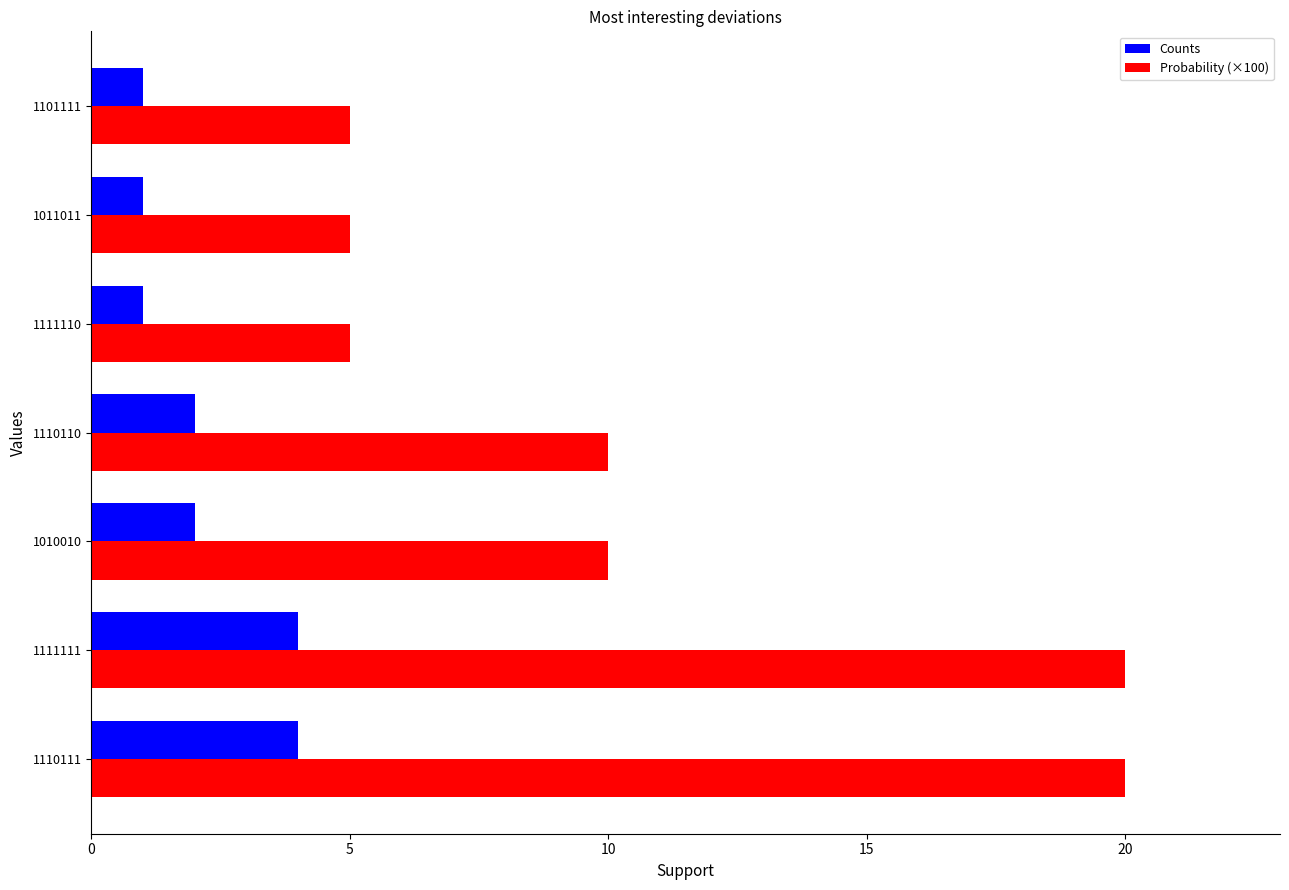

Which series has the largest total across all categories?

Probability (×100)